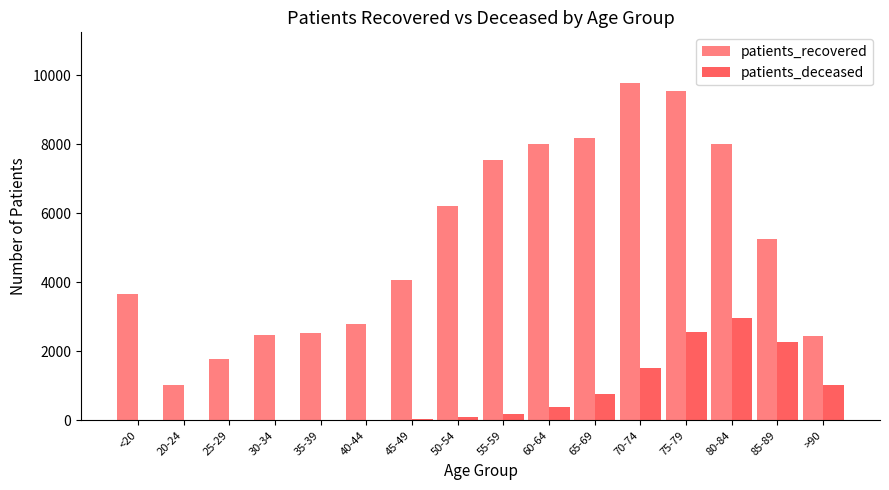

What is the maximum value for patients_recovered?

9782